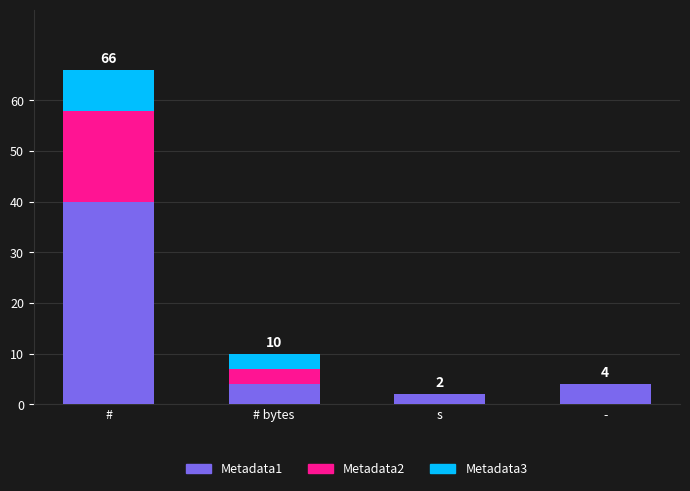

Reading right to left, what are the values for Metadata1?

-=4	s=2	# bytes=4	#=40